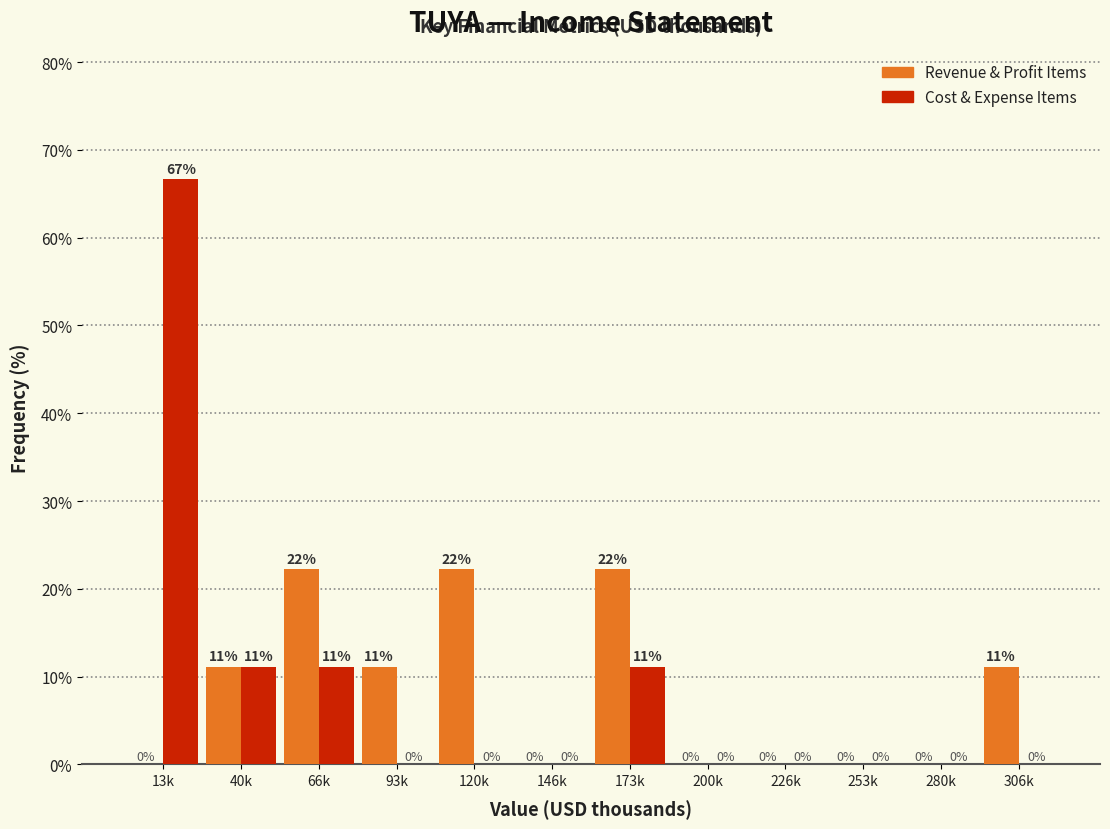

Read the Revenue & Profit Items value at 120k.

22.2